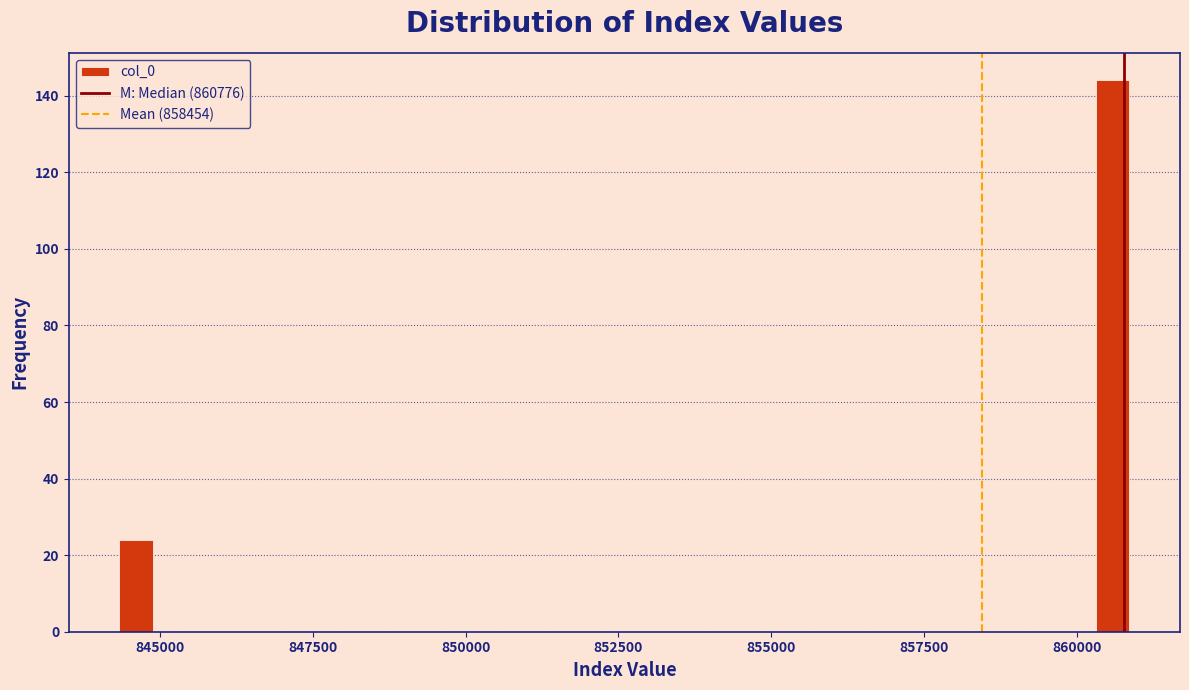

Around what value on the x-axis is the tallest bar? Give the approximate position of its centre, as read against the axis.

860500